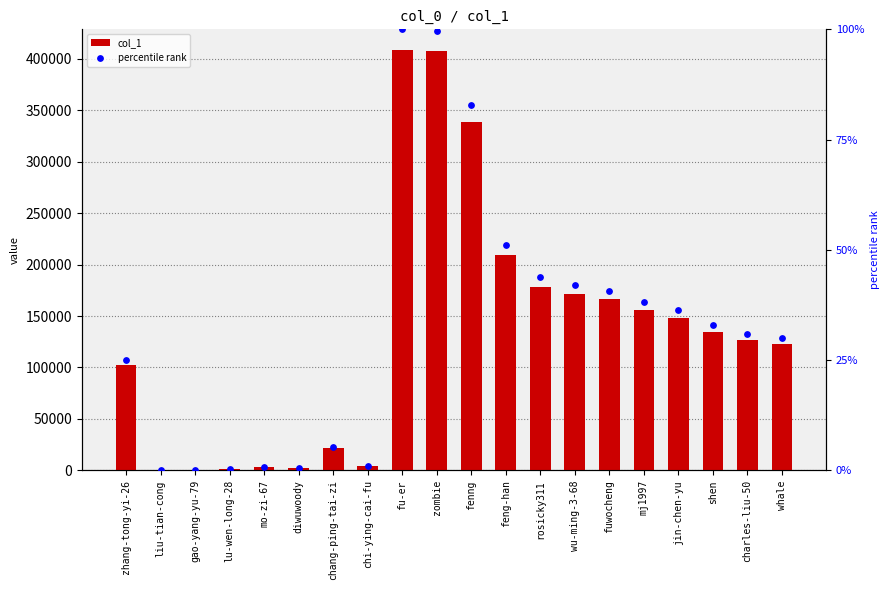

What are all the series names shown in the legend?

col_1, percentile rank